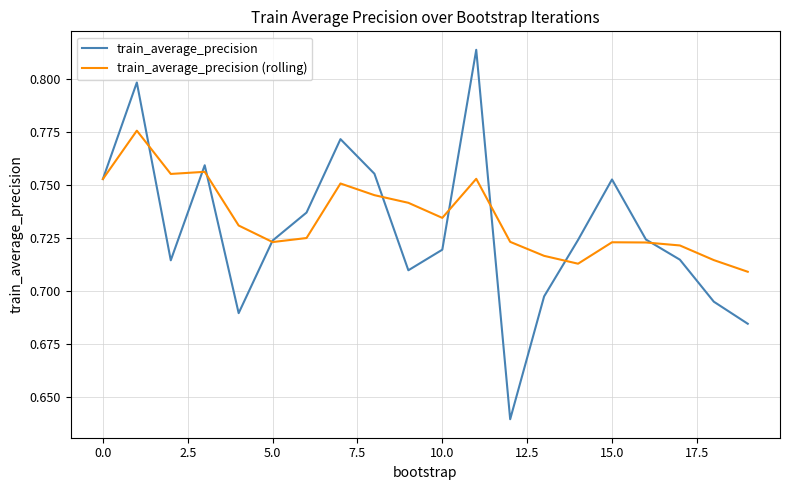

Rank the series by their maximum value, from lowest to highest.

train_average_precision (rolling), train_average_precision